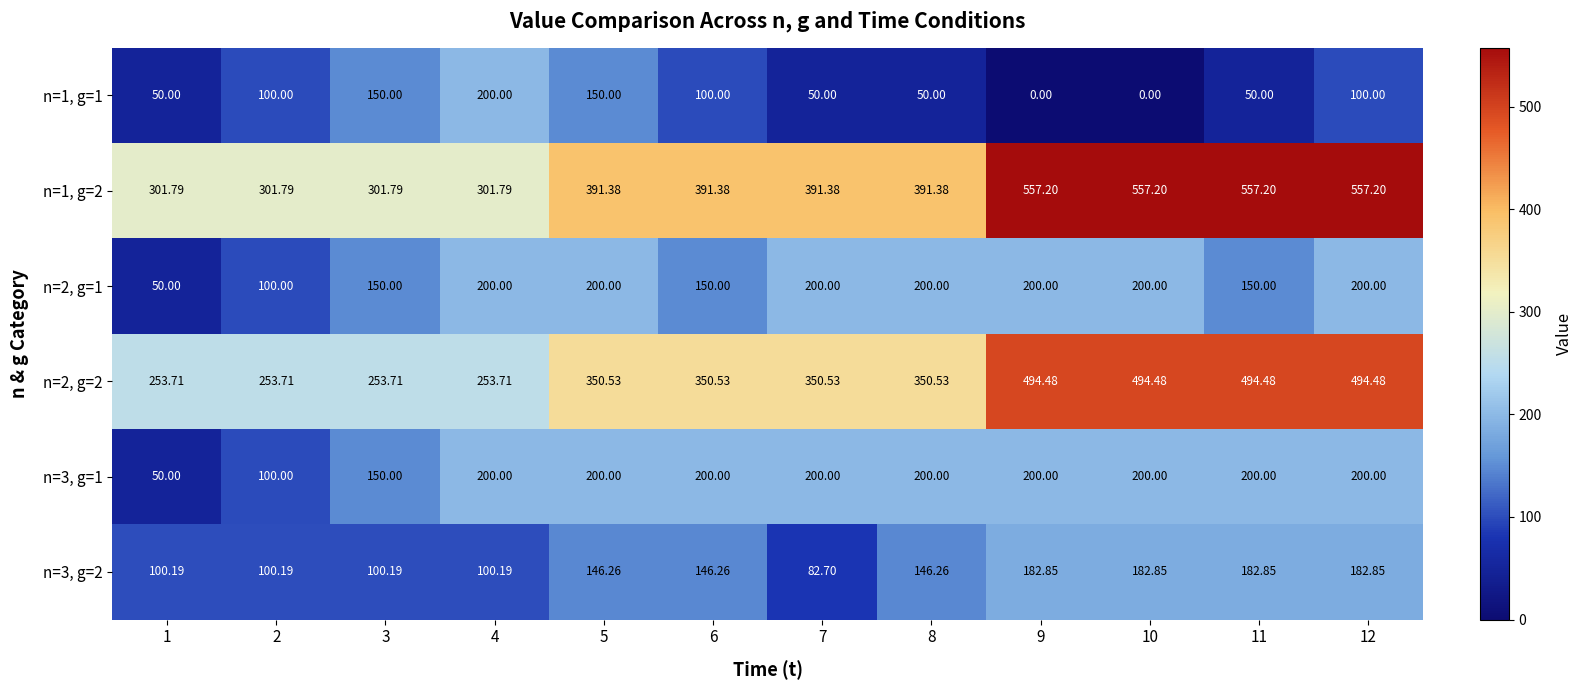

Is the value of n=2, g=1 at 5 greater than the value of n=1, g=2 at 11?

No